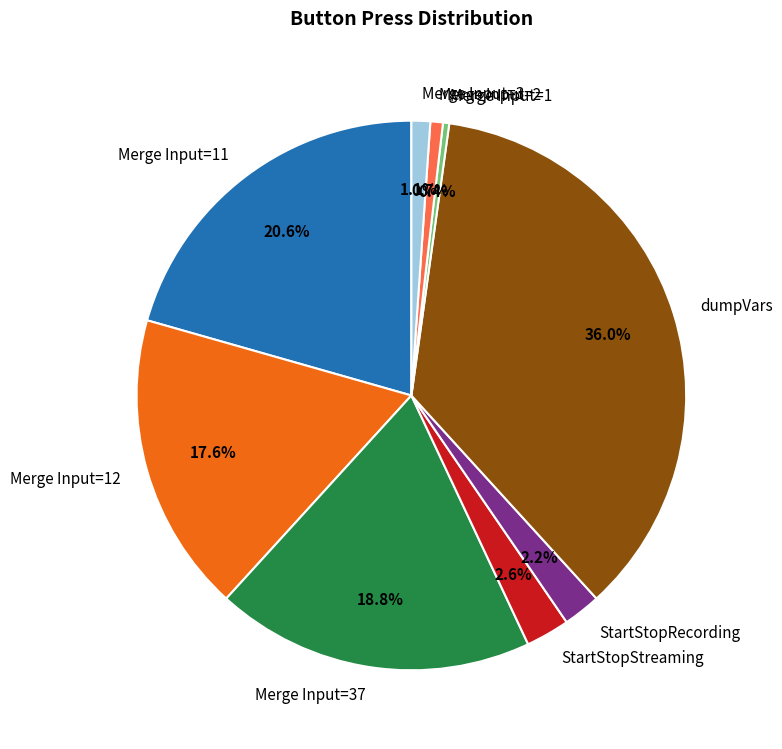

The Merge Input=2 slice represents 1% of the pie. True or false?

True